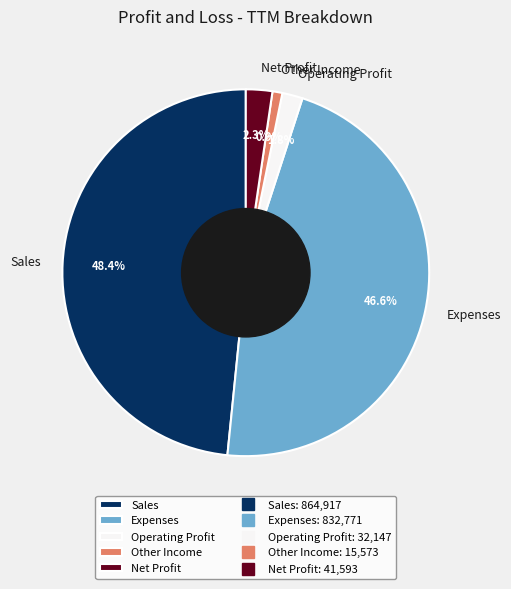

What is the total percentage of Sales and Operating Profit?

50.2%